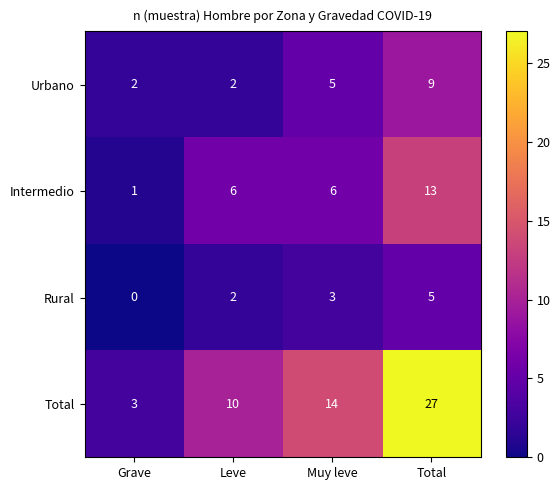

At which category is the sum across all series the highest?

Total